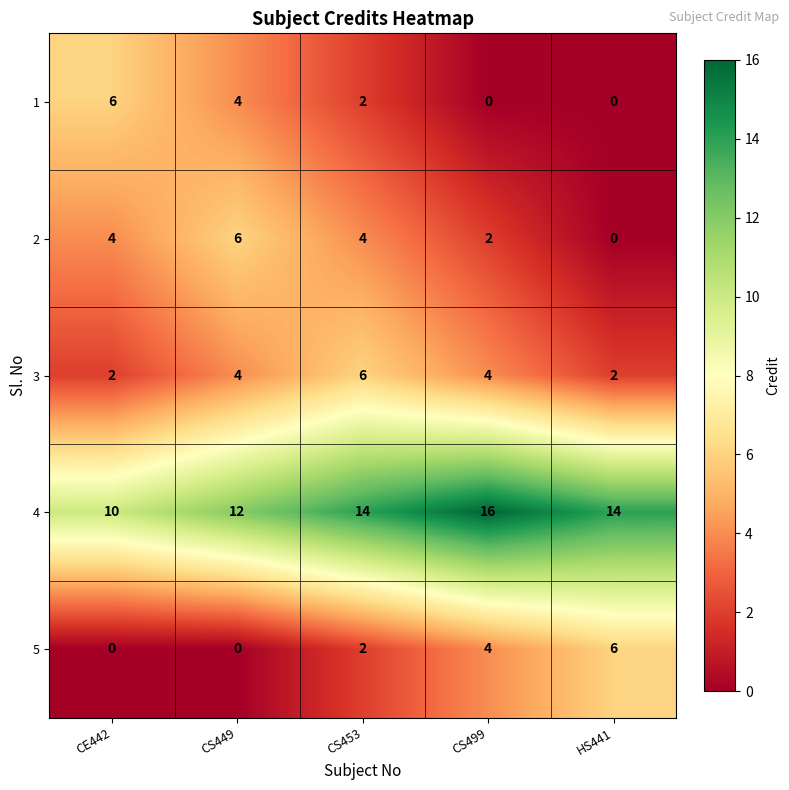

Reading left to right, what are all the values shown in this chart?

1: 6	4	2	0	0
2: 4	6	4	2	0
3: 2	4	6	4	2
4: 10	12	14	16	14
5: 0	0	2	4	6